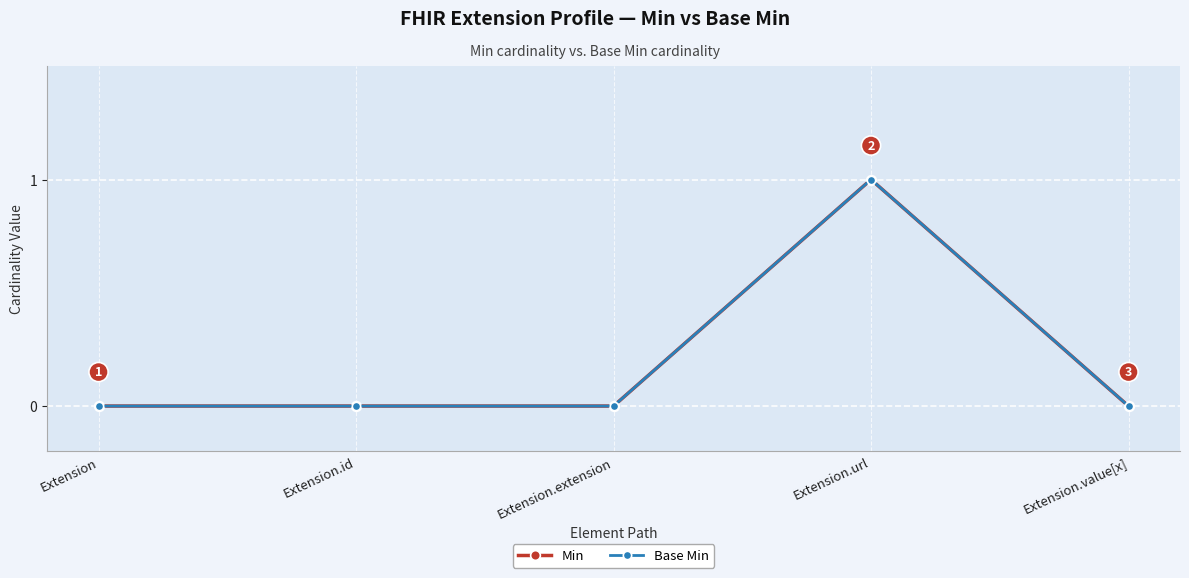

Reading left to right, transcribe all the data shown in this chart.

Min: 0	0	0	1	0
Base Min: 0	0	0	1	0